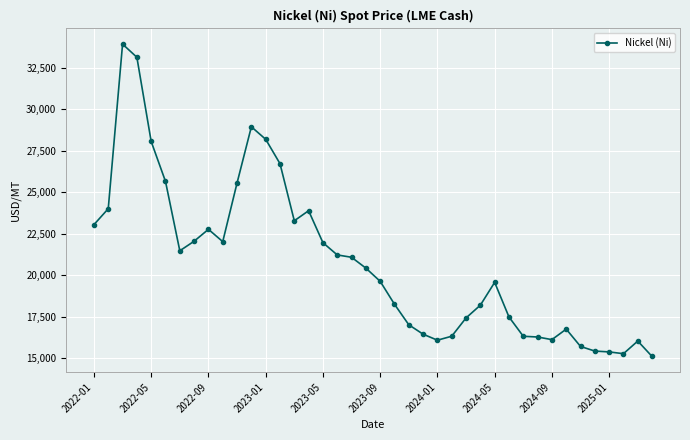

What is the value of the 33rd point from the left?

16133.4